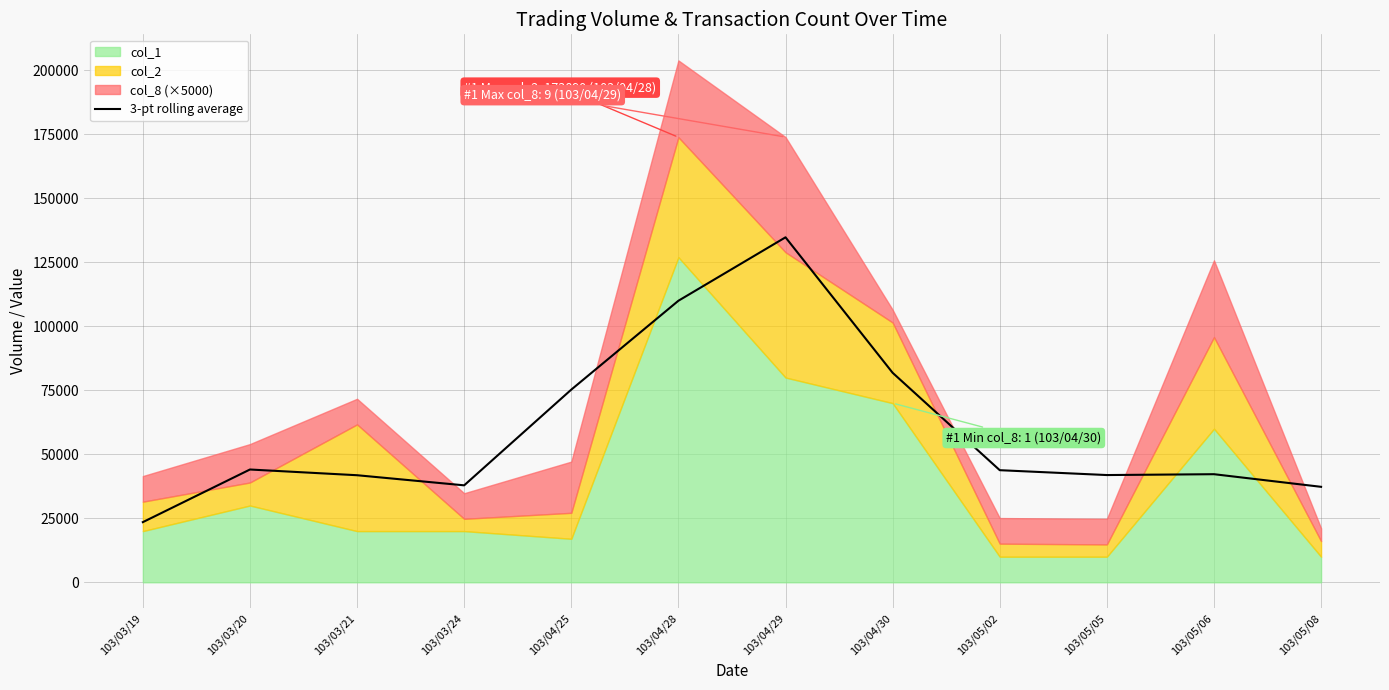

How many categories are shown in the chart?

12